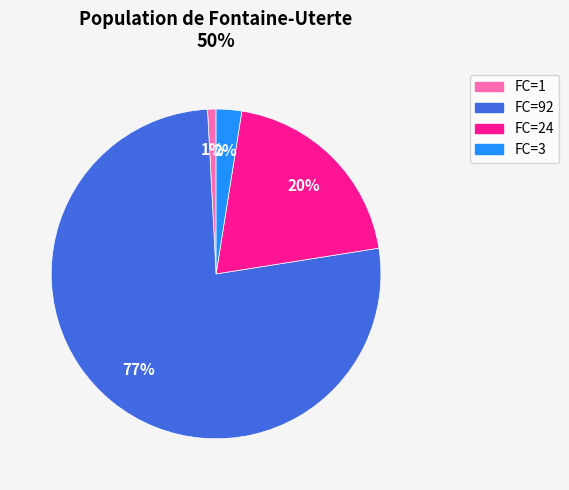

Count the number of slices in the pie.

4